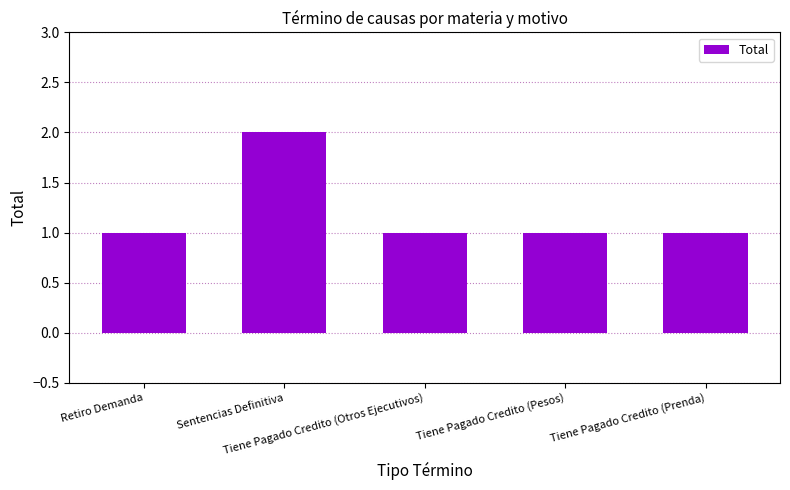

Count the number of data series in this chart.

1